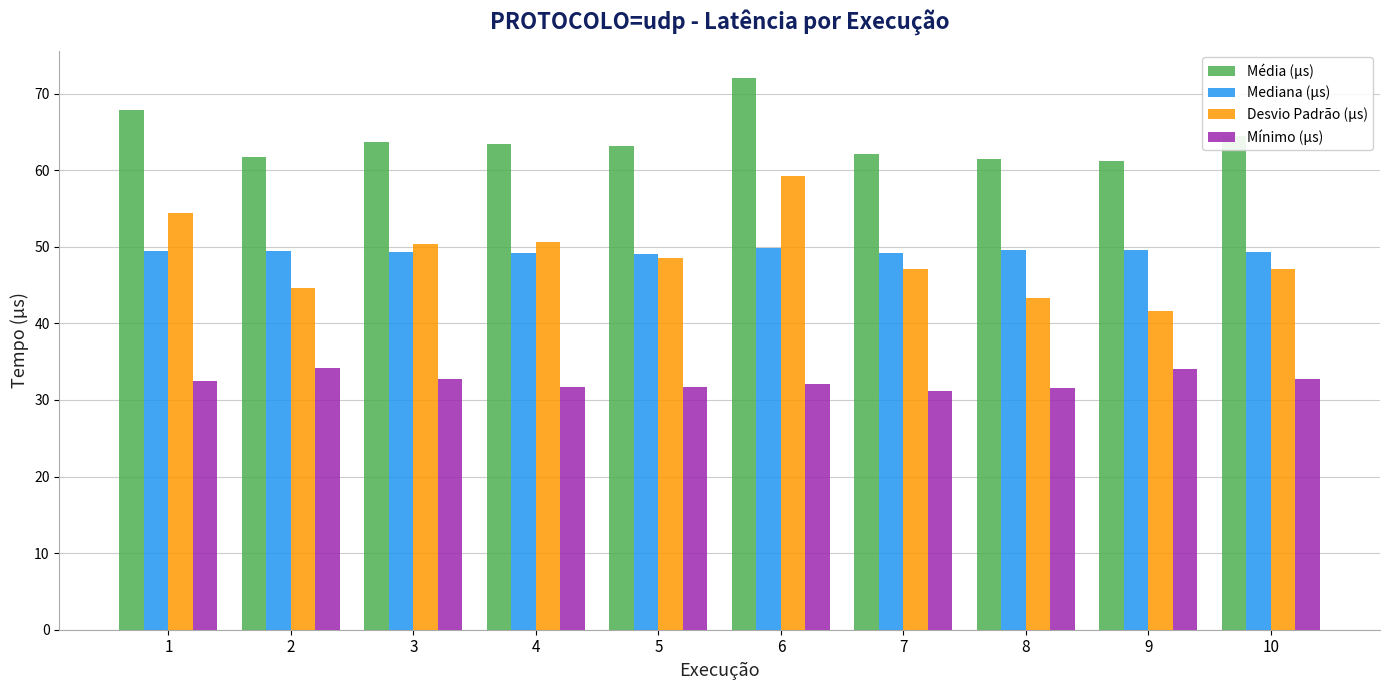

What is the difference between the second highest and second lowest values in the Mediana (µs) series?

0.4